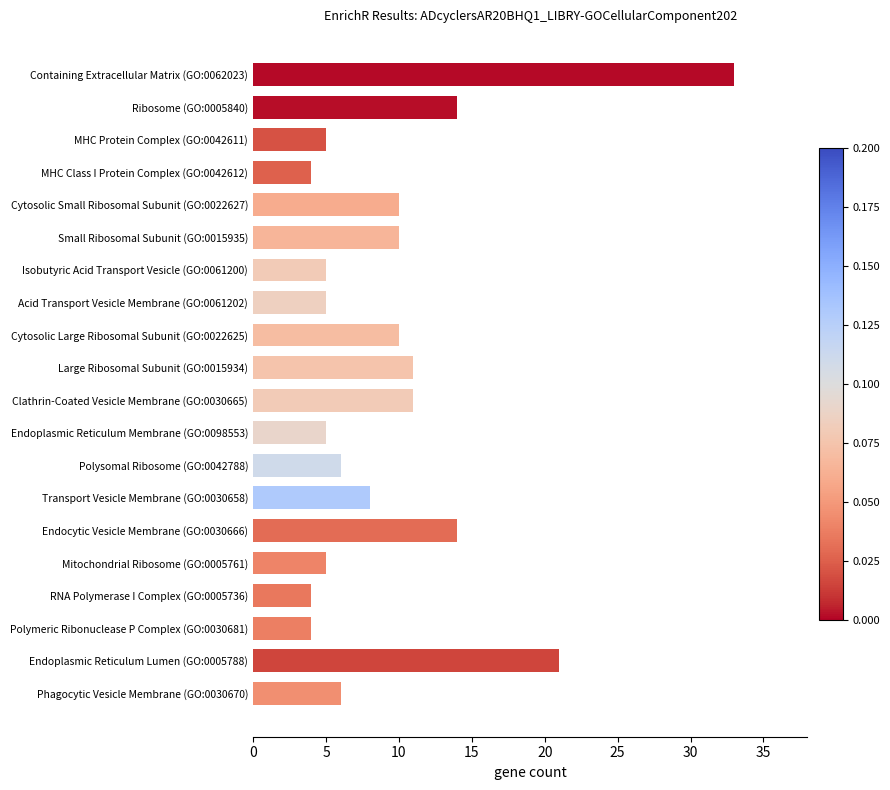

Approximately how many times larger is the value at Phagocytic Vesicle Membrane (GO:0030670) compared to Cytosolic Small Ribosomal Subunit (GO:0022627)?

0.6